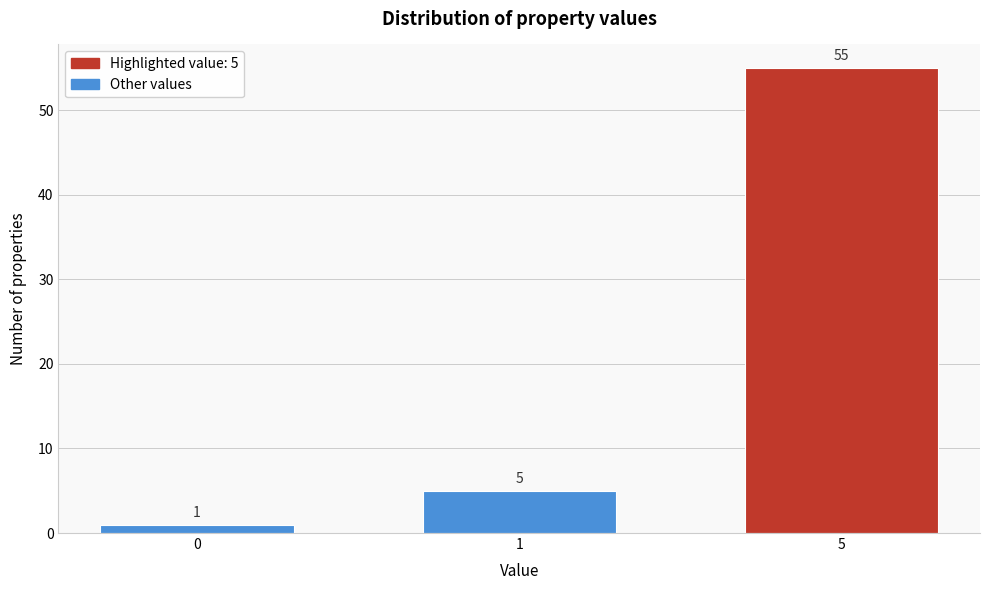

Reading left to right, list all the values displayed in this chart.

0=1	1=5	5=55